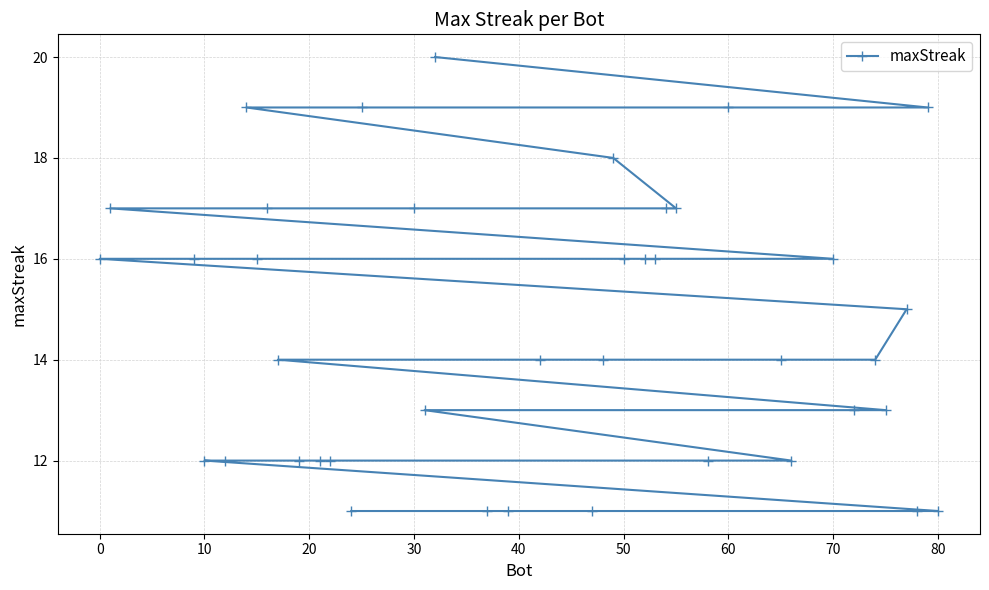

What is the smallest value displayed?

11